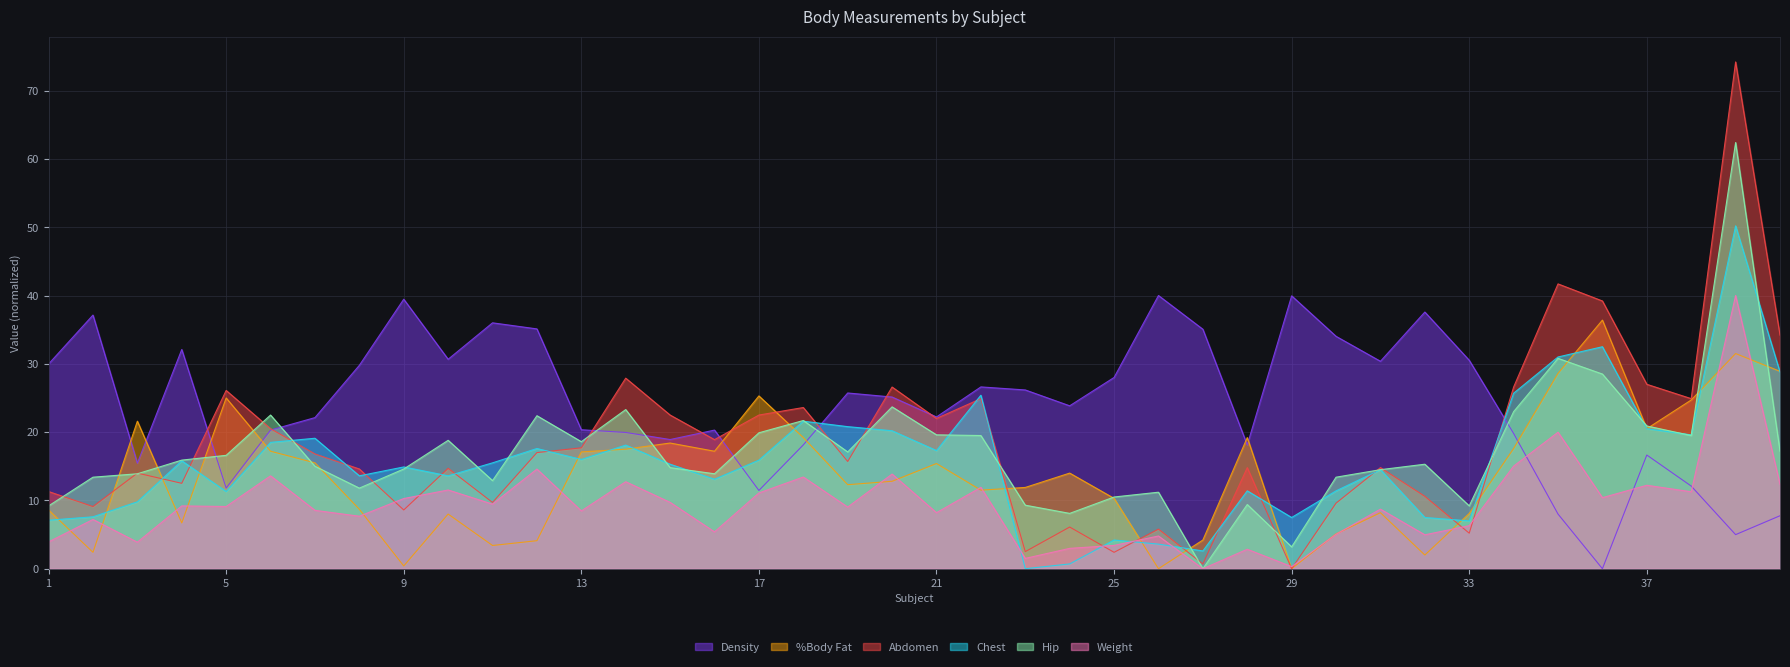

Between 27 and 35, which series saw the biggest shift?

Abdomen